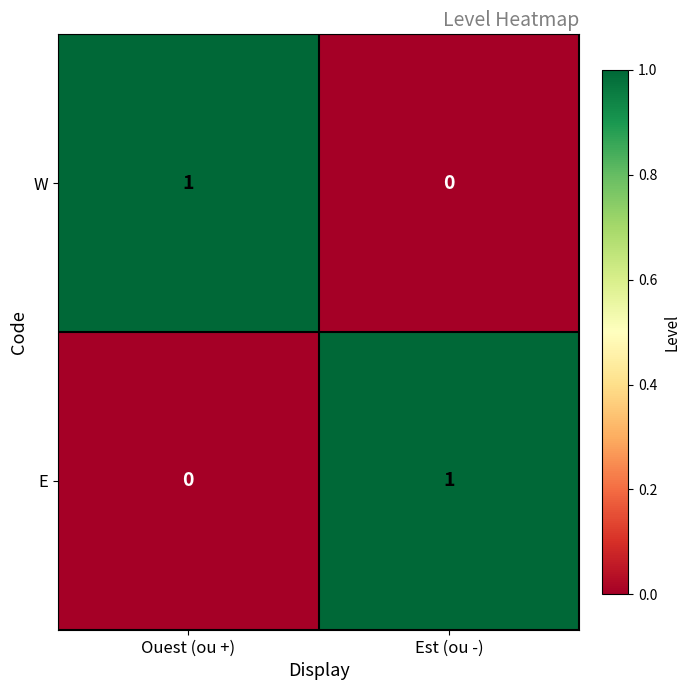

What is the total value across all series at Est (ou -)?

1